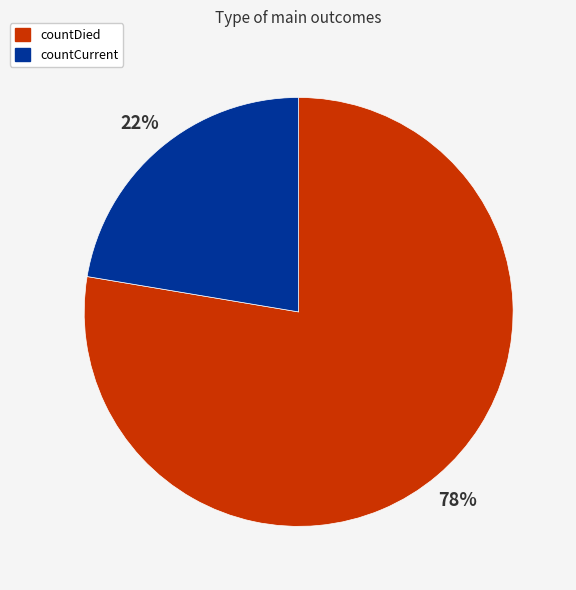

How many slices are in this pie chart?

2